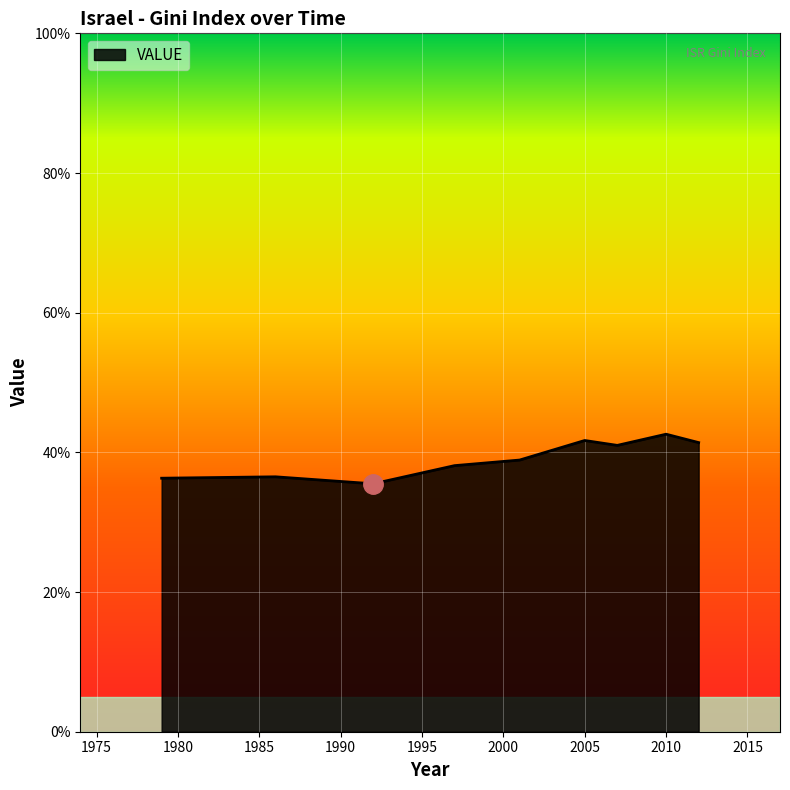

What is the greatest value displayed?

42.6